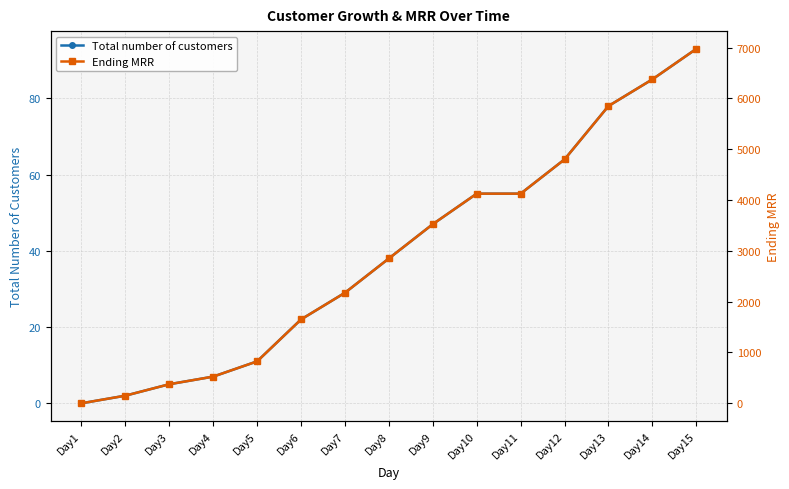

What is the sum of all Total number of customers values?

591